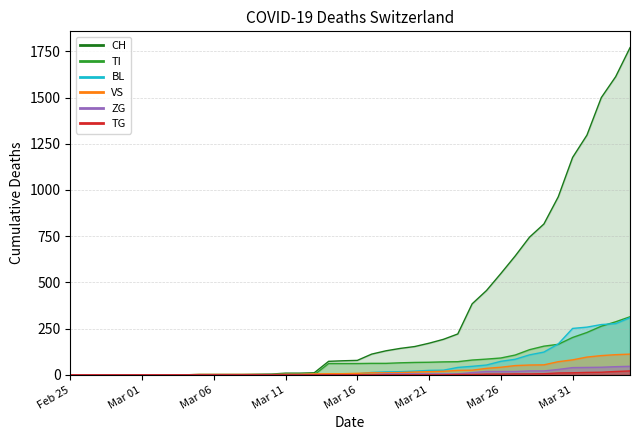

How many lines are shown in the chart?

6